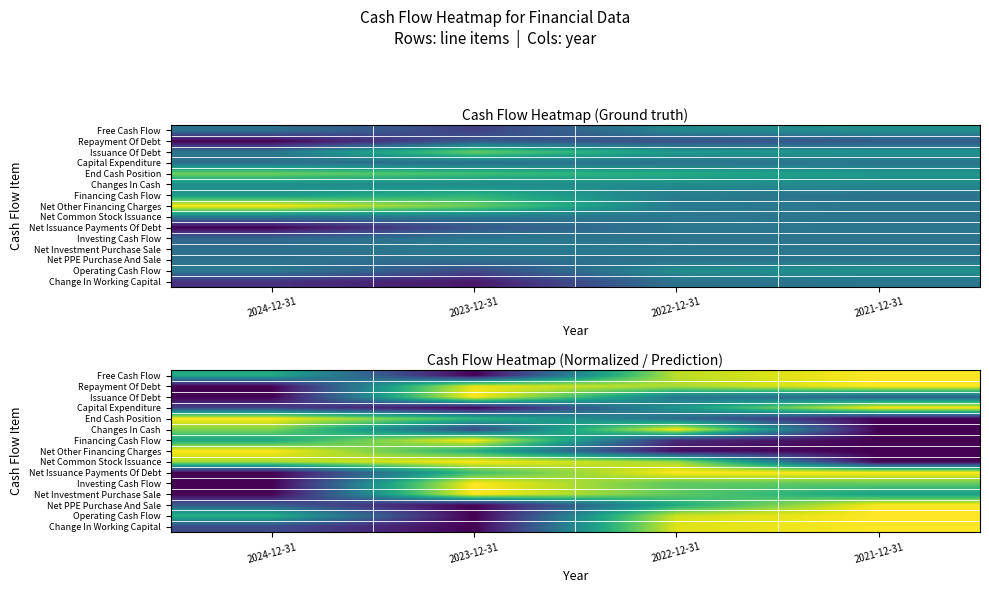

Is the value of Investing Cash Flow at 2022-12-31 greater than the value of Net Other Financing Charges at 2024-12-31?

No